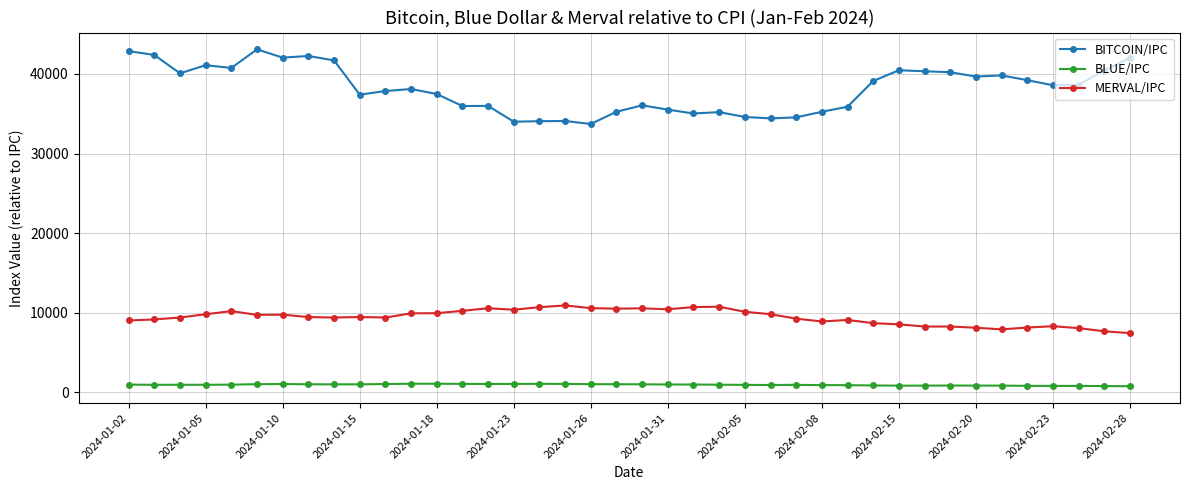

Which series has the largest range (max minus min)?

BITCOIN/IPC